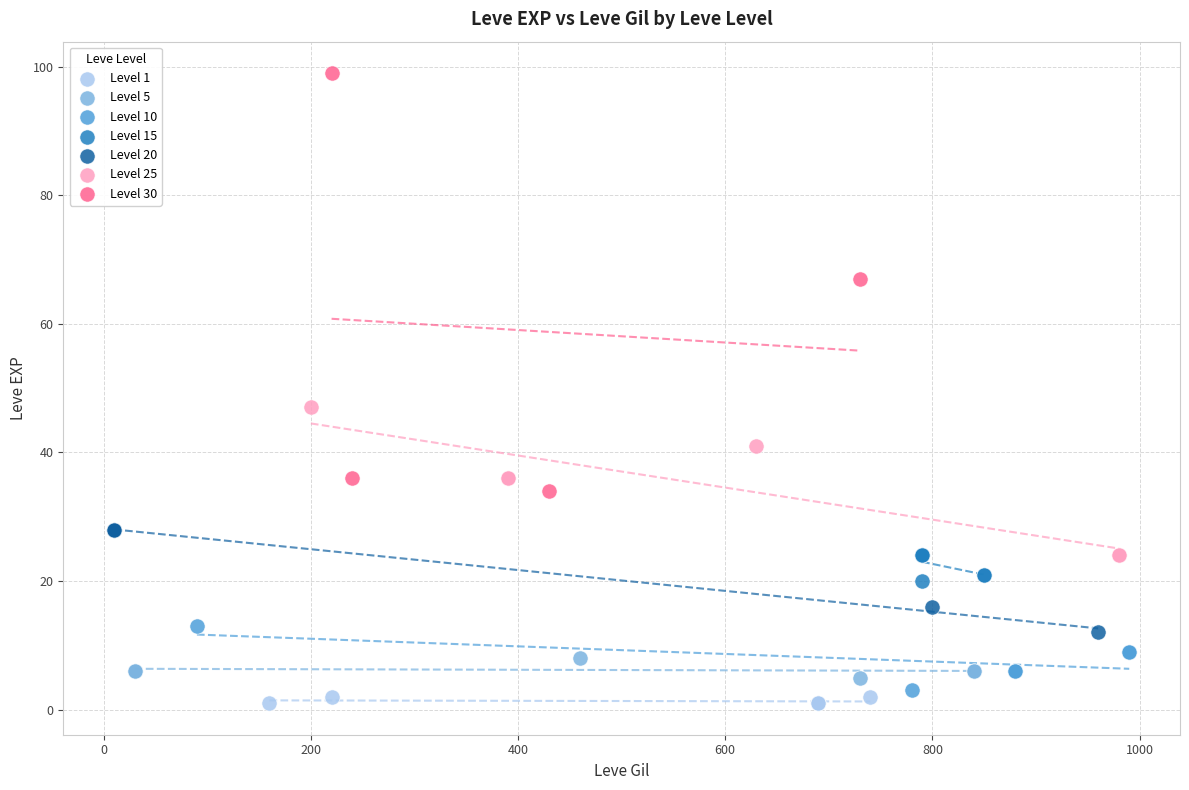

Which series has the widest spread of Y values?

Level 30